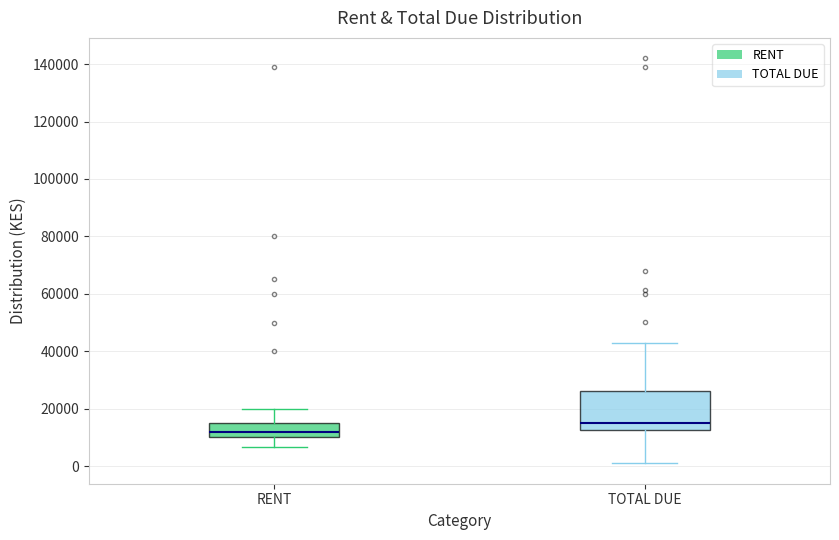

Which box has the lowest median line?

RENT